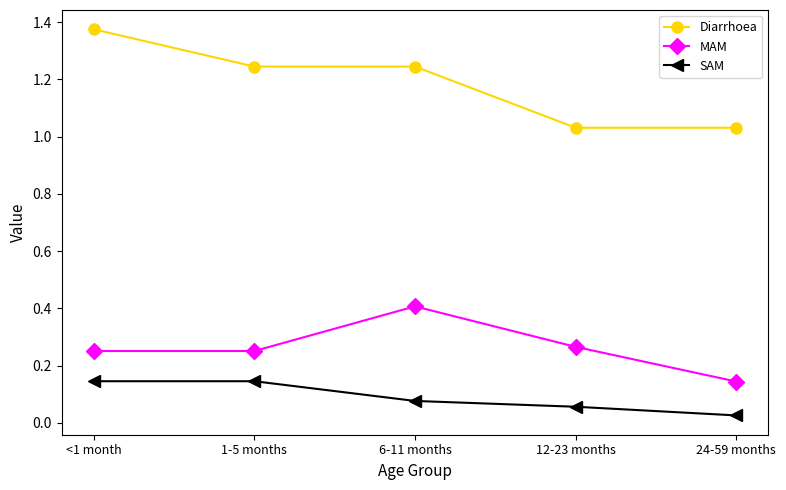

True or false: Diarrhoea has a value of 1.6 at 6-11 months.

False